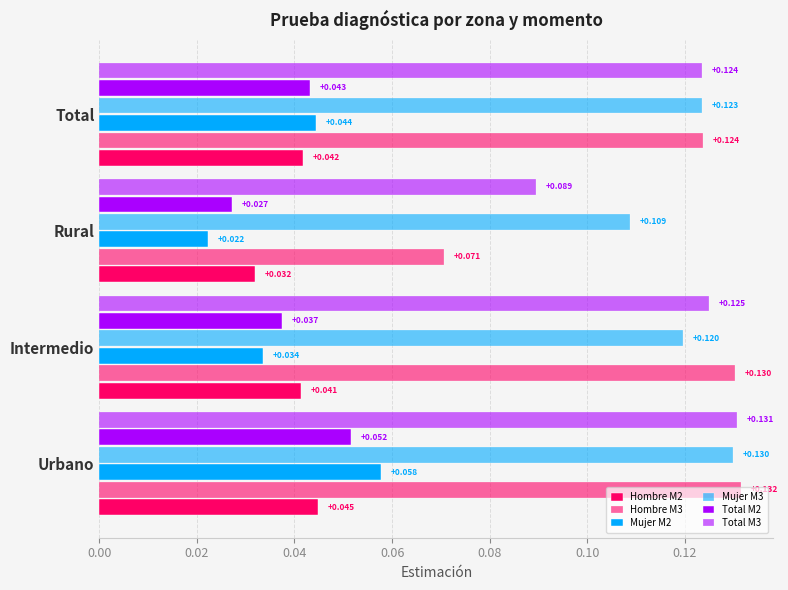

Count the number of categories in the chart.

4